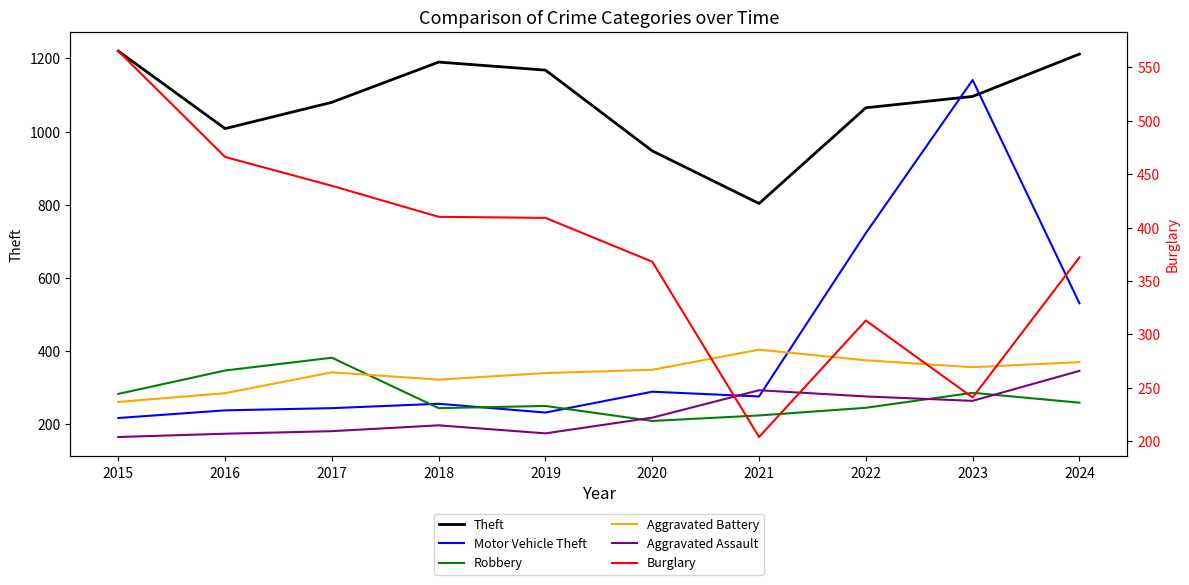

Reading right to left, transcribe all the data shown in this chart.

Theft: 1212	1096	1065	803	947	1168	1190	1080	1008	1220
Motor Vehicle Theft: 530	1141	722	275	288	231	255	243	237	216
Robbery: 258	285	244	223	208	249	243	381	346	282
Aggravated Battery: 369	355	374	403	348	339	321	341	284	260
Aggravated Assault: 345	263	275	292	217	174	196	180	173	164
Burglary: 372	241	313	204	368	409	410	439	466	565